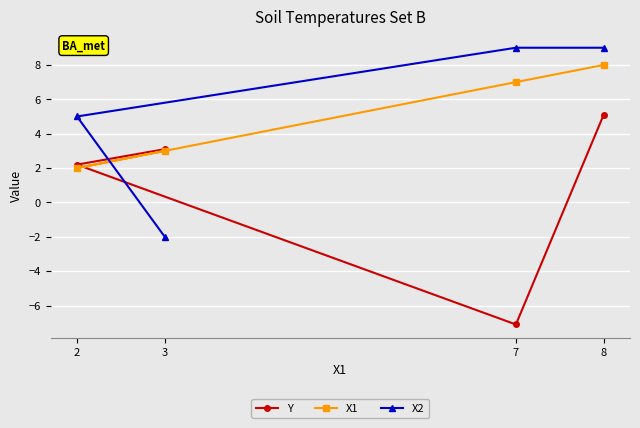

True or false: X1 has more than 2 points higher than both neighbors.

False